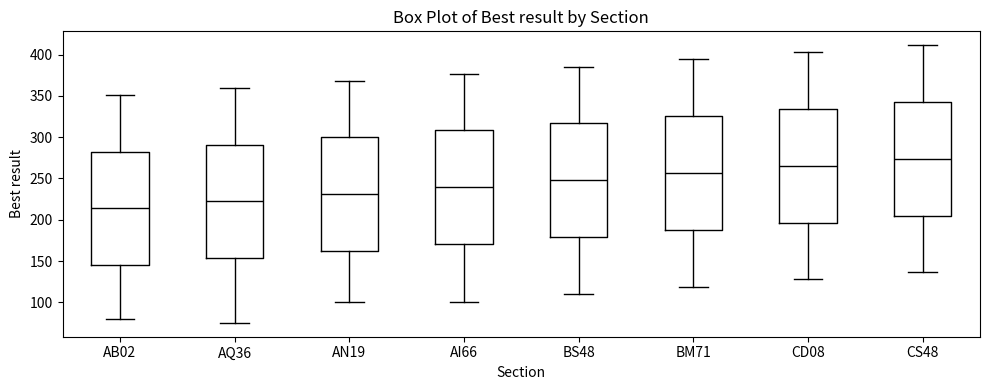

Which box's median line is the highest?

CS48